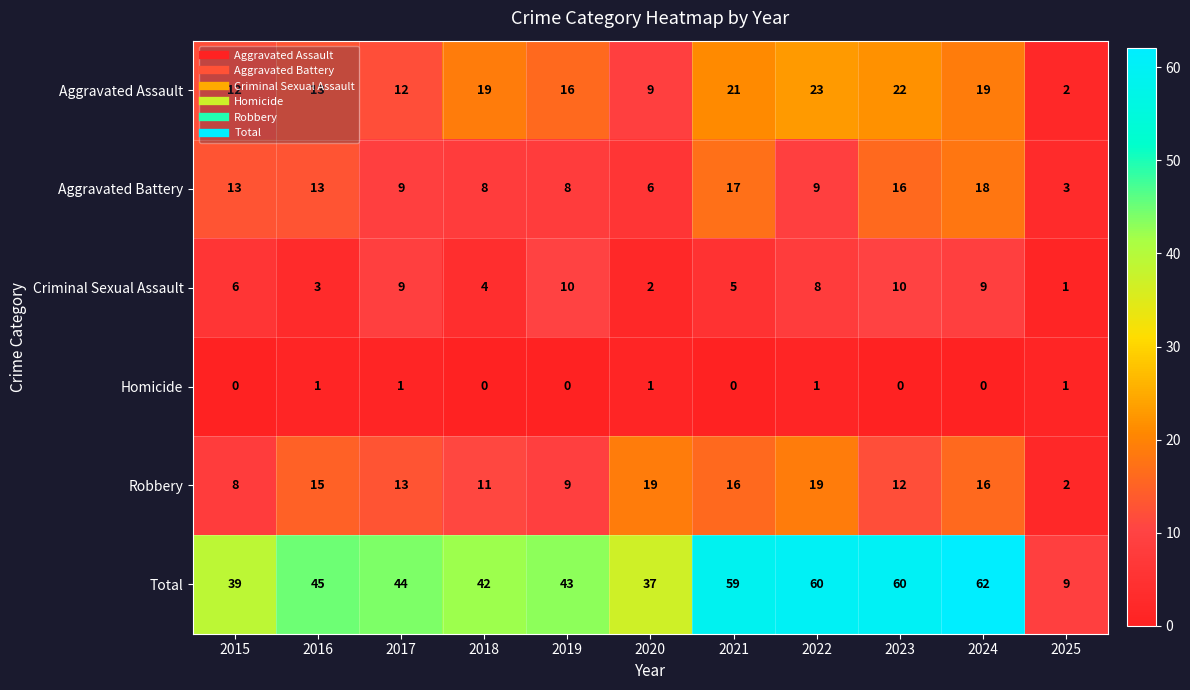

True or false: Robbery has a value of 19 at 2022.

True